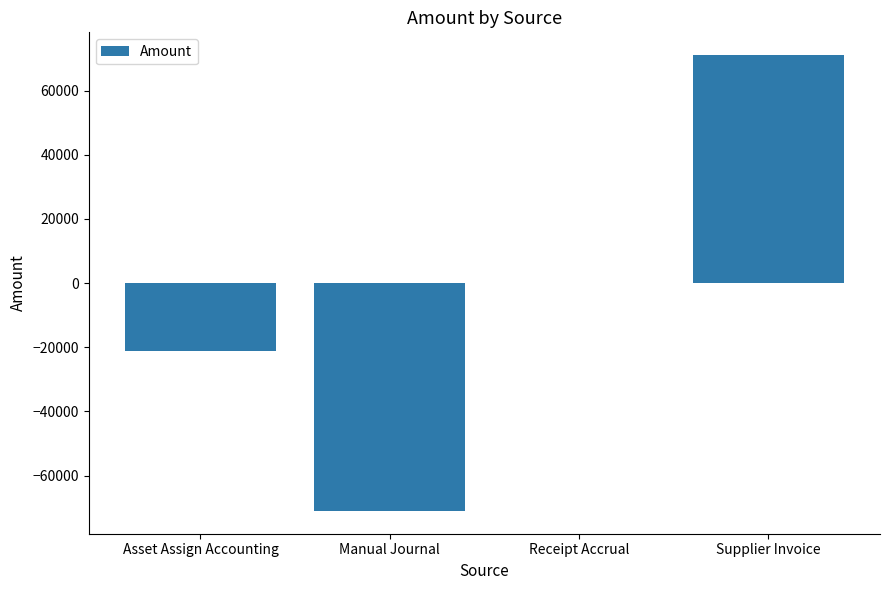

Is it true that the value at Receipt Accrual is -97337.6?

False